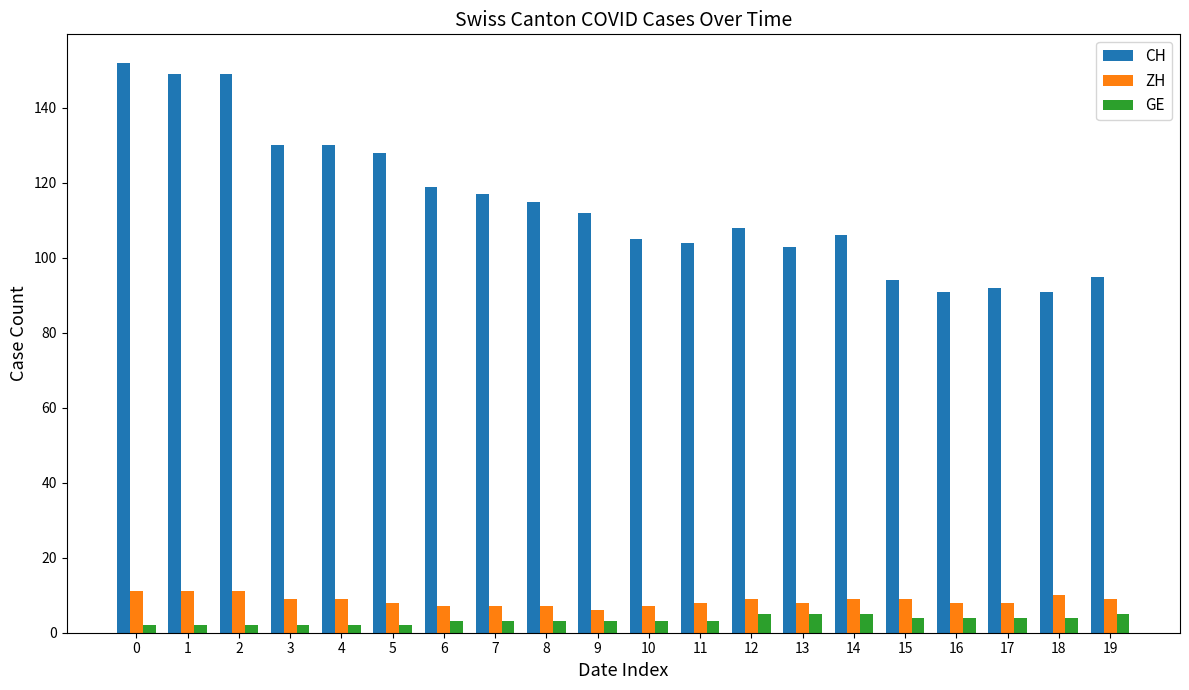

What is the difference between the second highest and second lowest values in the CH series?

58